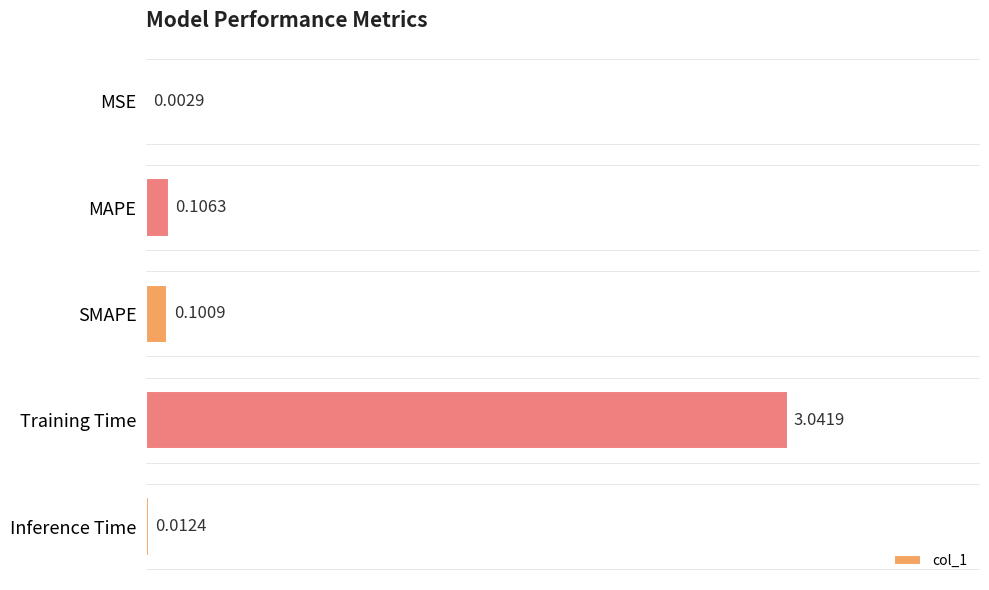

Which has a higher value, MSE or Training Time?

Training Time